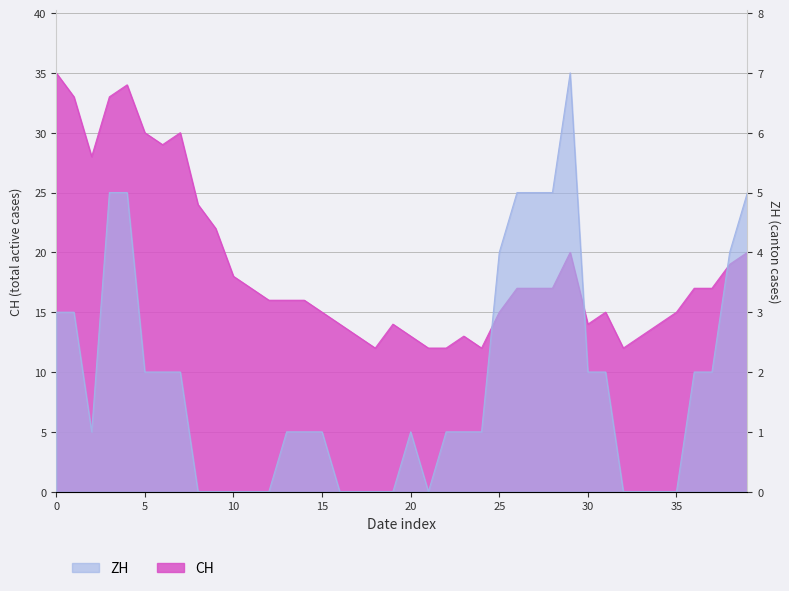

List the labels in order of ZH value, largest first.

2020-06-29, 2020-06-03, 2020-06-04, 2020-06-26, 2020-06-27, 2020-06-28, 2020-07-09, 2020-06-25, 2020-07-08, 2020-05-31, 2020-06-01, 2020-06-05, 2020-06-06, 2020-06-07, 2020-06-30, 2020-07-01, 2020-07-06, 2020-07-07, 2020-06-02, 2020-06-13, 2020-06-14, 2020-06-15, 2020-06-20, 2020-06-22, 2020-06-23, 2020-06-24, 2020-06-08, 2020-06-09, 2020-06-10, 2020-06-11, 2020-06-12, 2020-06-16, 2020-06-17, 2020-06-18, 2020-06-19, 2020-06-21, 2020-07-02, 2020-07-03, 2020-07-04, 2020-07-05